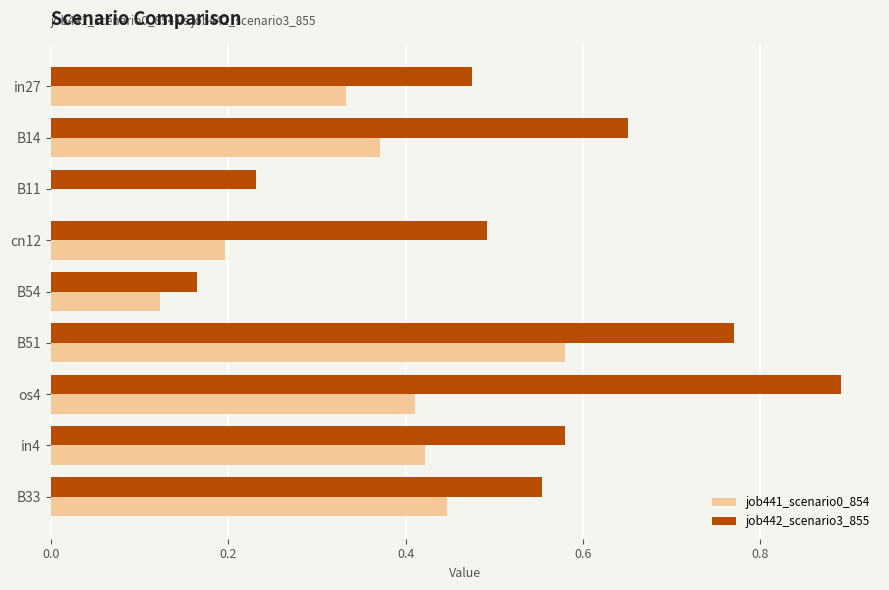

Which series has the largest total across all categories?

job442_scenario3_855